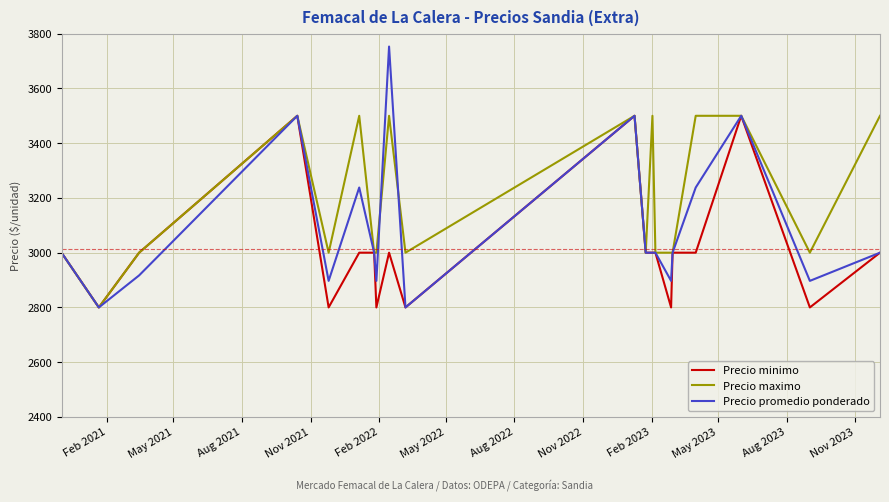

List the series in order of their overall mean, lowest first.

Precio minimo, Precio promedio ponderado, Precio maximo